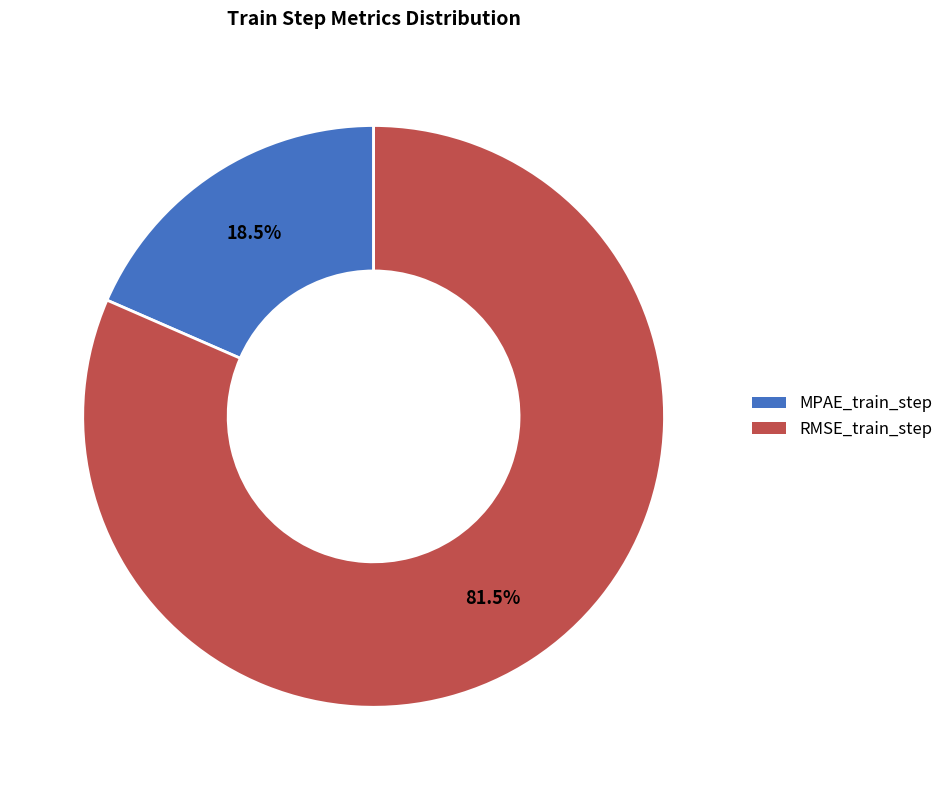

Combined, do RMSE_train_step and MPAE_train_step account for over 50%?

Yes